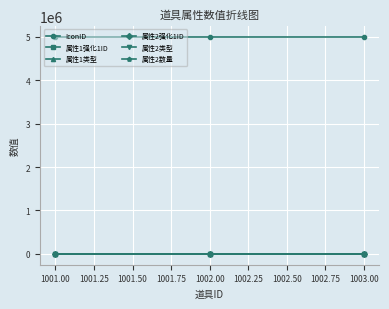

What is the value of the IconID point at the 2nd from the left?

5001002